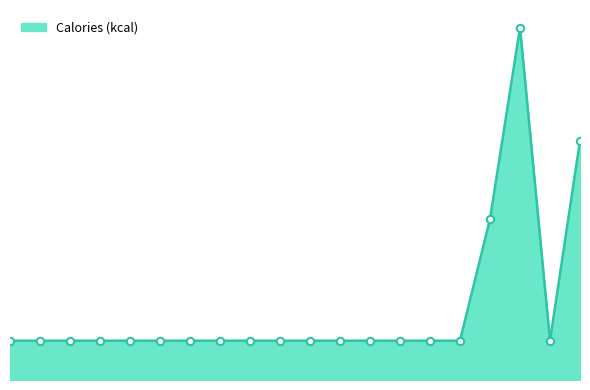

Does the chart have visible grid lines?

No